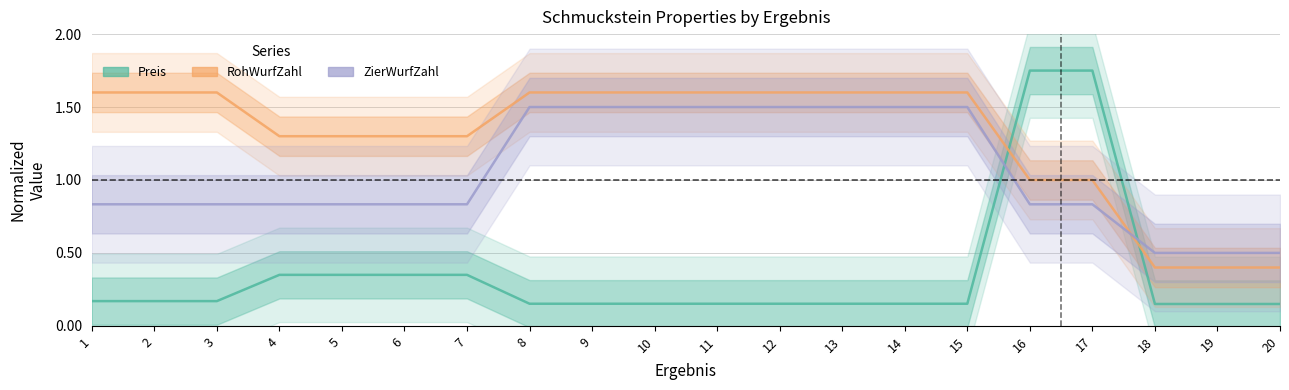

Where is RohWurfZahl nearest to the value 1?

16